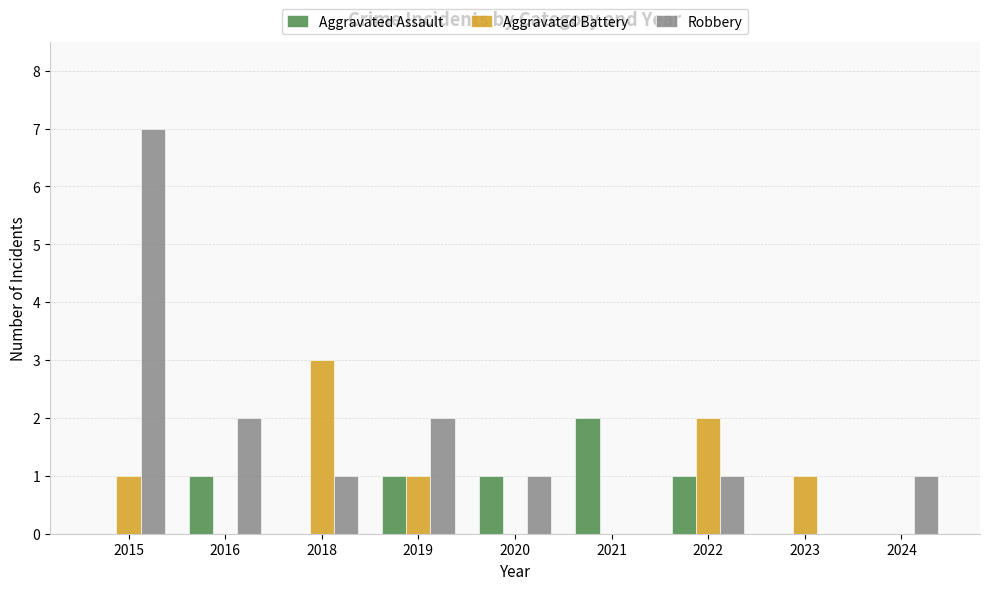

Are the bars grouped side by side (vs. stacked)?

Yes